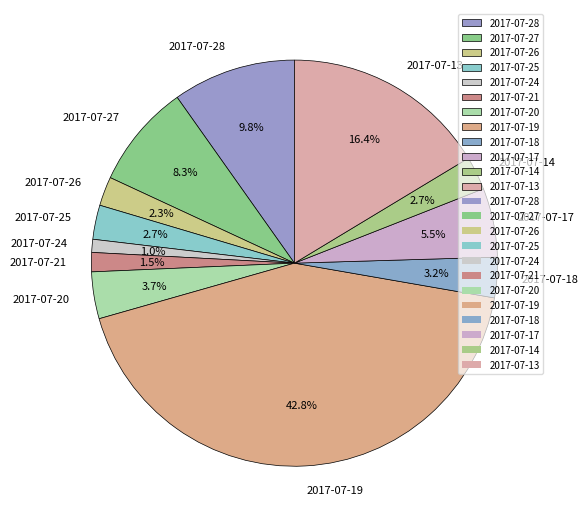

Between 2017-07-17 and 2017-07-14, which is larger?

2017-07-17